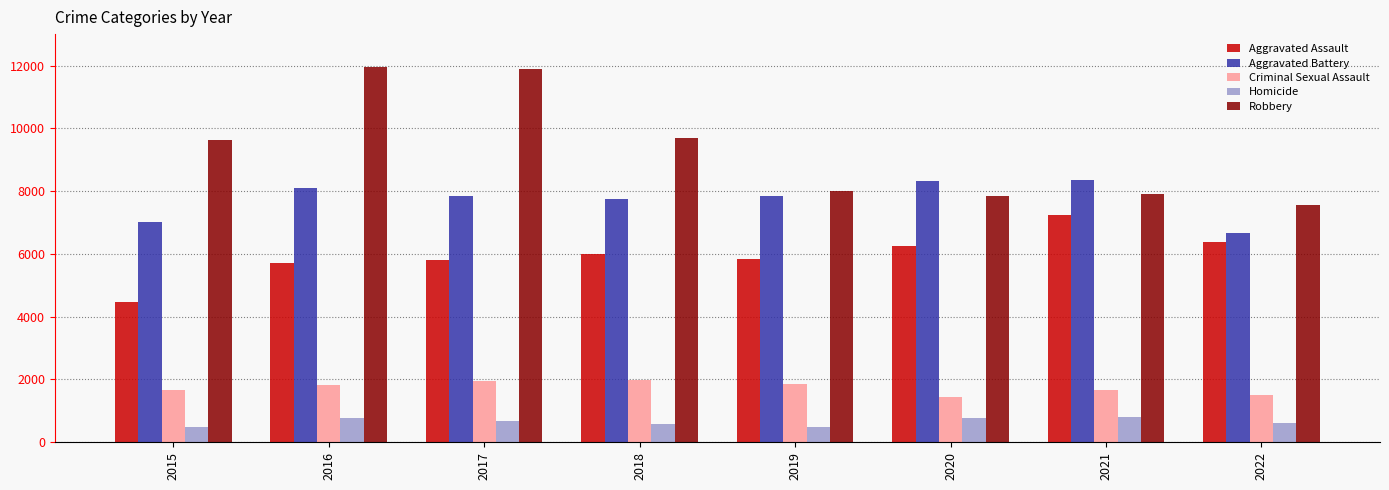

How many data points does each series have?

8